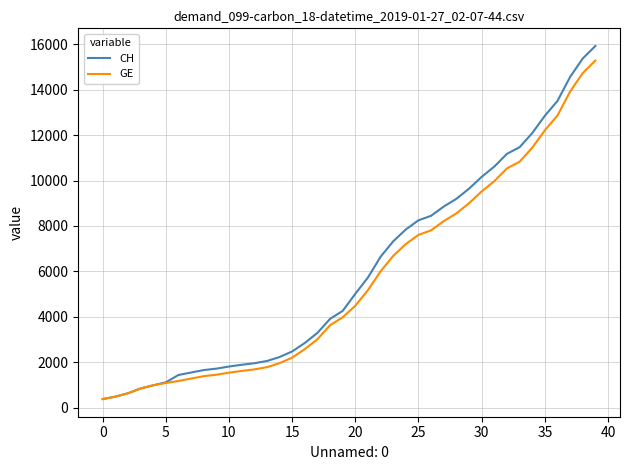

Rank the series by their maximum value, from lowest to highest.

GE, CH